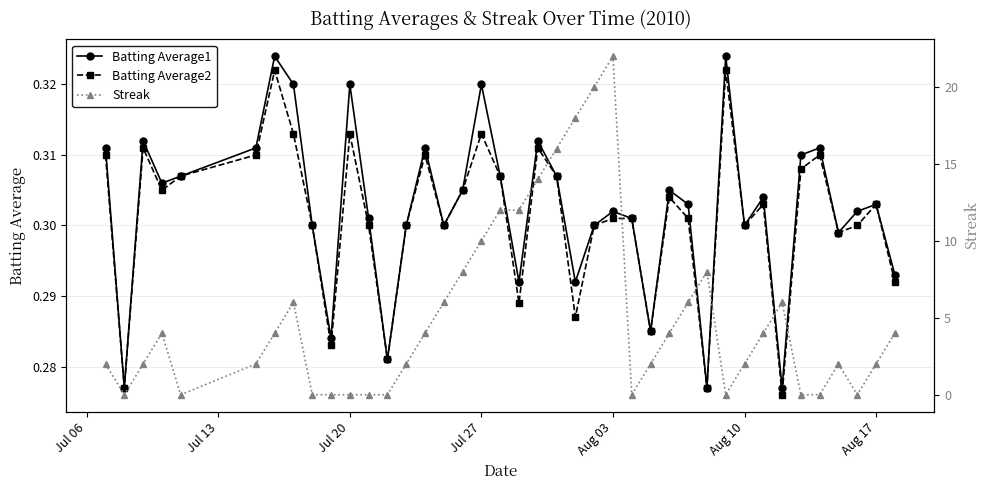

How many interior local valleys does the Batting Average1 series have?

12